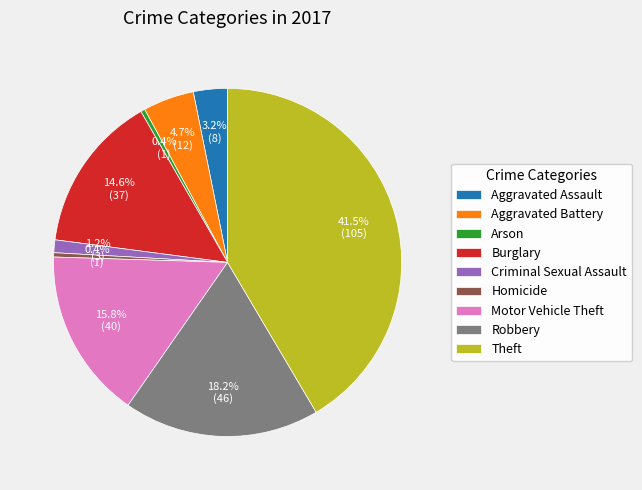

Is it true that Aggravated Battery is 17% of the pie?

False